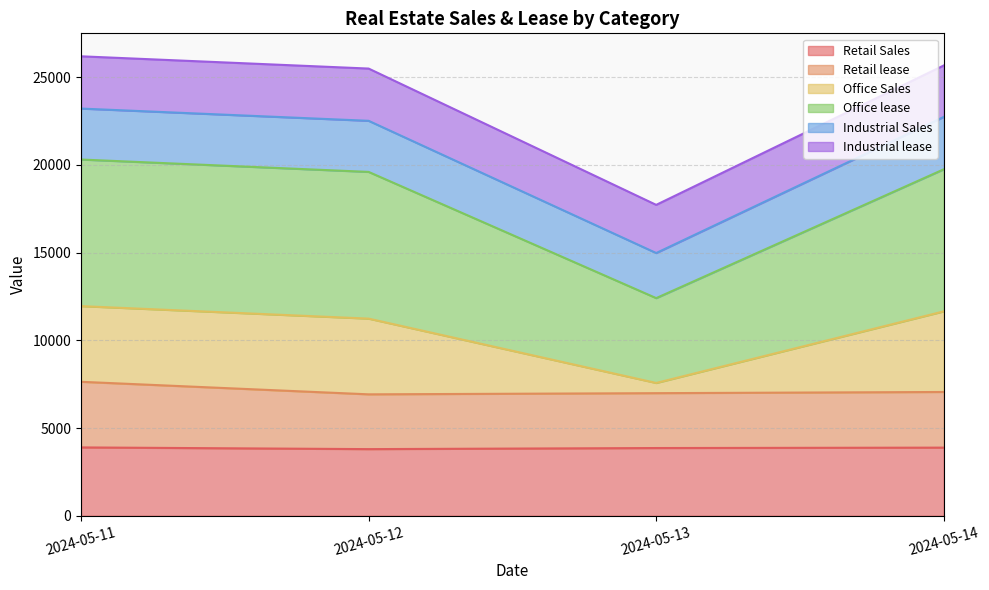

True or false: Retail lease and Industrial lease cross at least once.

False